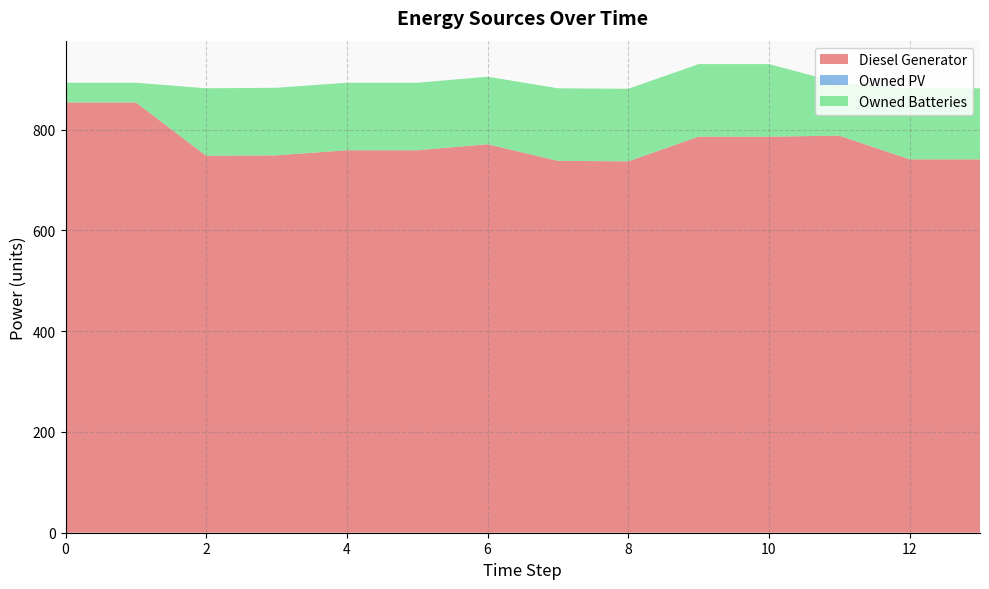

Reading right to left, extract all data points from this chart.

Diesel Generator: 13=741	12=741	11=788	10=786	9=786	8=737	7=738	6=771	5=759	4=759	3=749	2=748	1=854	0=854
Owned PV: 13=0	12=0	11=0	10=0	9=0	8=0	7=0	6=0	5=0	4=0	3=0	2=0	1=0	0=0
Owned Batteries: 13=141	12=141	11=105	10=144	9=144	8=144	7=144	6=134	5=134	4=134	3=134	2=134	1=39	0=39